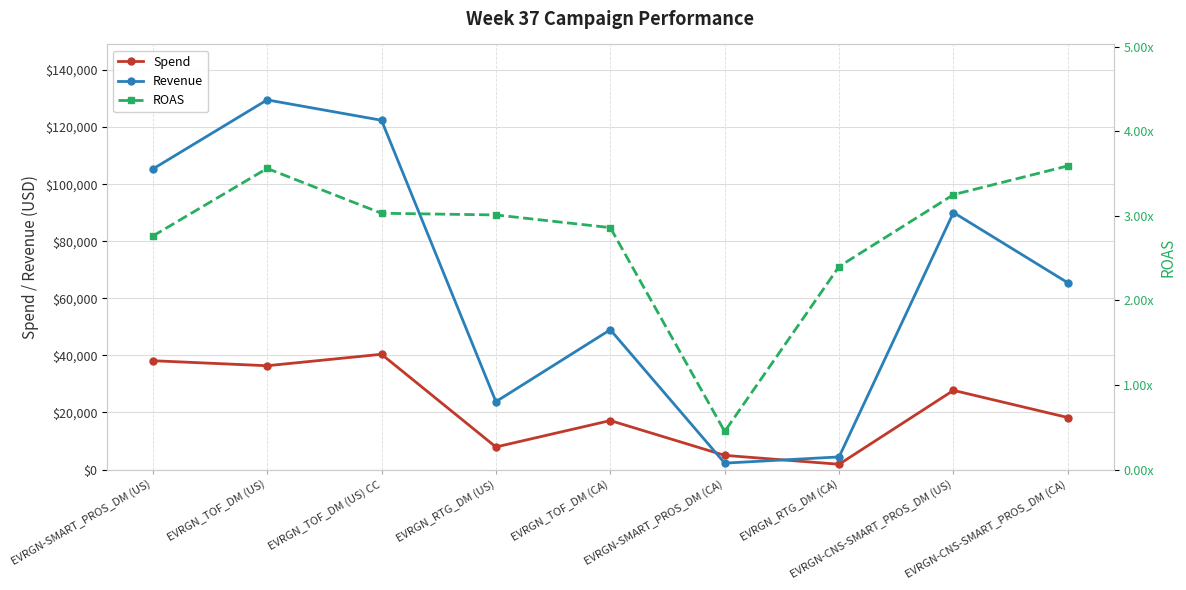

Reading right to left, extract all data points from this chart.

Spend: EVRGN-CNS-SMART_PROS_DM (CA)=18215.0	EVRGN-CNS-SMART_PROS_DM (US)=27735.0	EVRGN_RTG_DM (CA)=1842.0	EVRGN-SMART_PROS_DM (CA)=4961.0	EVRGN_TOF_DM (CA)=17155.0	EVRGN_RTG_DM (US)=7891.0	EVRGN_TOF_DM (US) CC=40387.0	EVRGN_TOF_DM (US)=36367.0	EVRGN-SMART_PROS_DM (US)=38128.0
Revenue: EVRGN-CNS-SMART_PROS_DM (CA)=65426.0	EVRGN-CNS-SMART_PROS_DM (US)=90054.0	EVRGN_RTG_DM (CA)=4415.0	EVRGN-SMART_PROS_DM (CA)=2239.0	EVRGN_TOF_DM (CA)=48981.0	EVRGN_RTG_DM (US)=23776.0	EVRGN_TOF_DM (US) CC=122383.0	EVRGN_TOF_DM (US)=129525.0	EVRGN-SMART_PROS_DM (US)=105291.0
ROAS: EVRGN-CNS-SMART_PROS_DM (CA)=3.6	EVRGN-CNS-SMART_PROS_DM (US)=3.2	EVRGN_RTG_DM (CA)=2.4	EVRGN-SMART_PROS_DM (CA)=0.5	EVRGN_TOF_DM (CA)=2.9	EVRGN_RTG_DM (US)=3.0	EVRGN_TOF_DM (US) CC=3.0	EVRGN_TOF_DM (US)=3.6	EVRGN-SMART_PROS_DM (US)=2.8